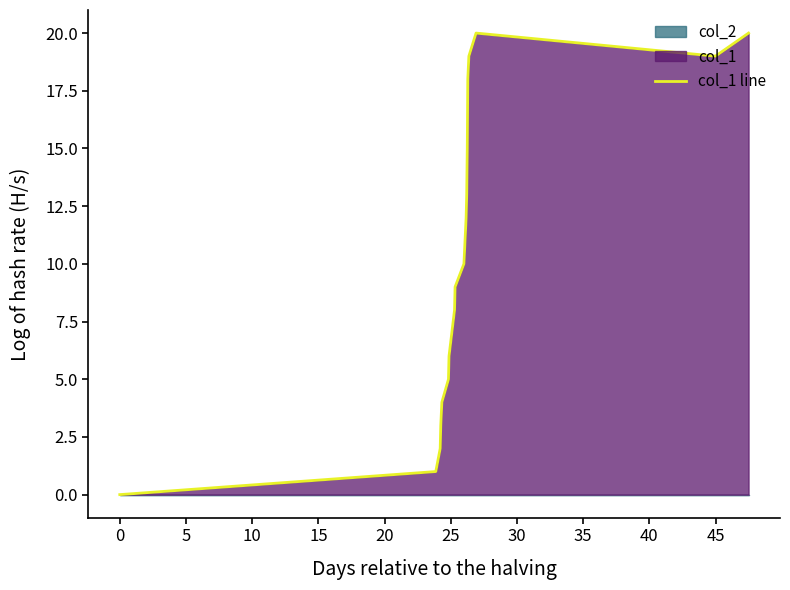

Between 50 and −5, which is larger?

50